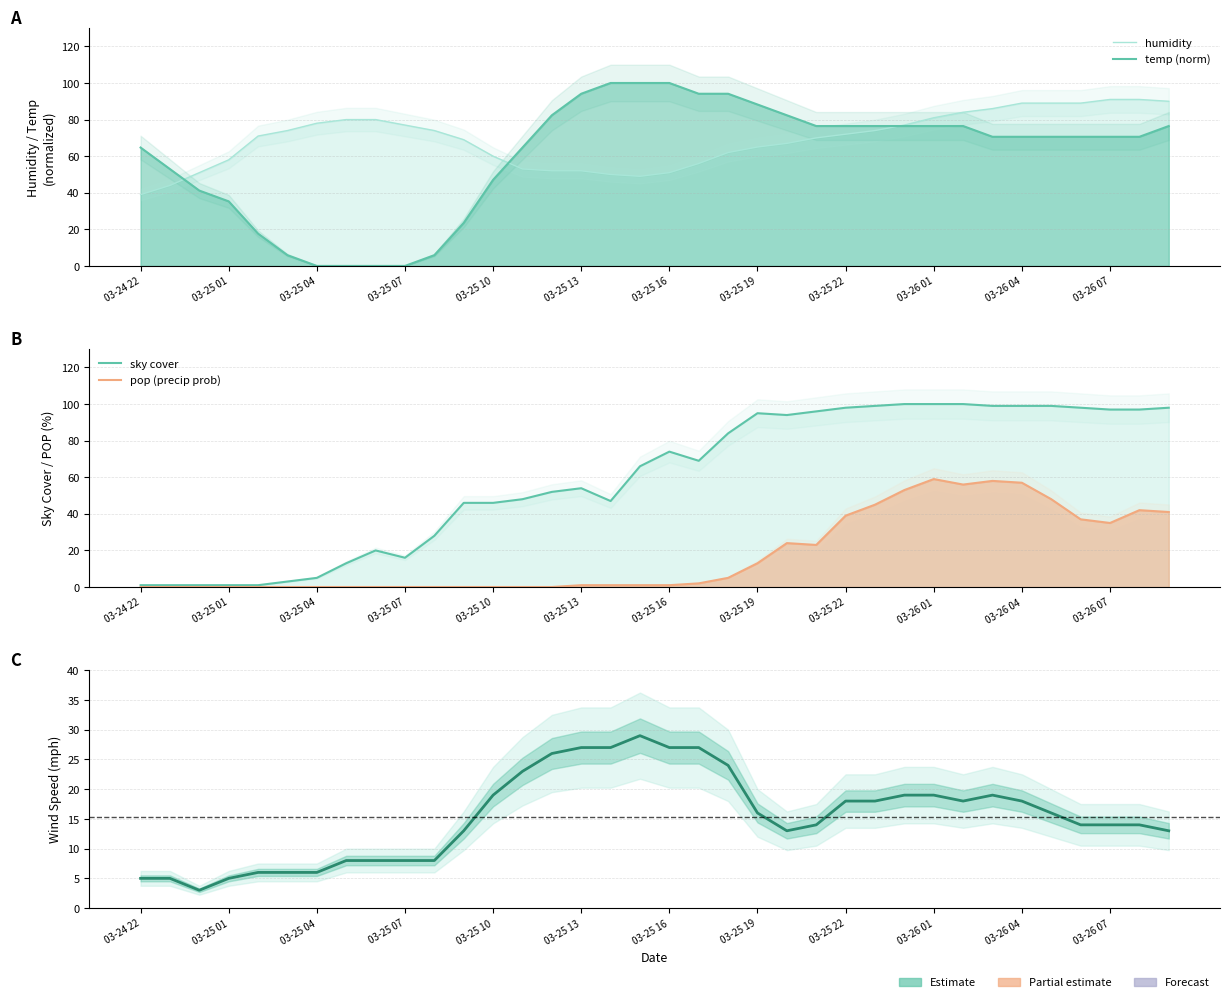

How many series are shown in this chart?

5